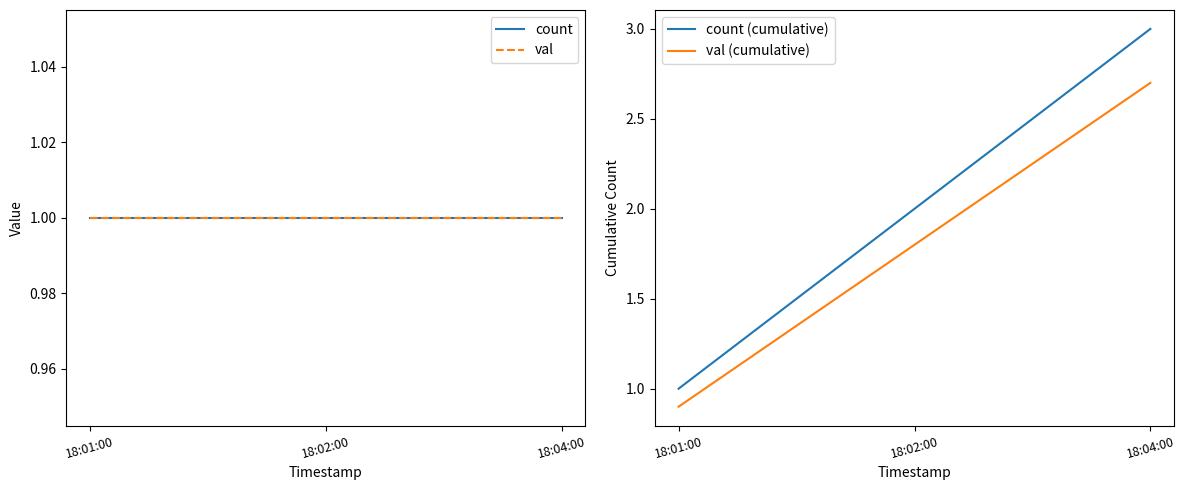

The val series shows 1.0 at 18:02:00. True or false?

True